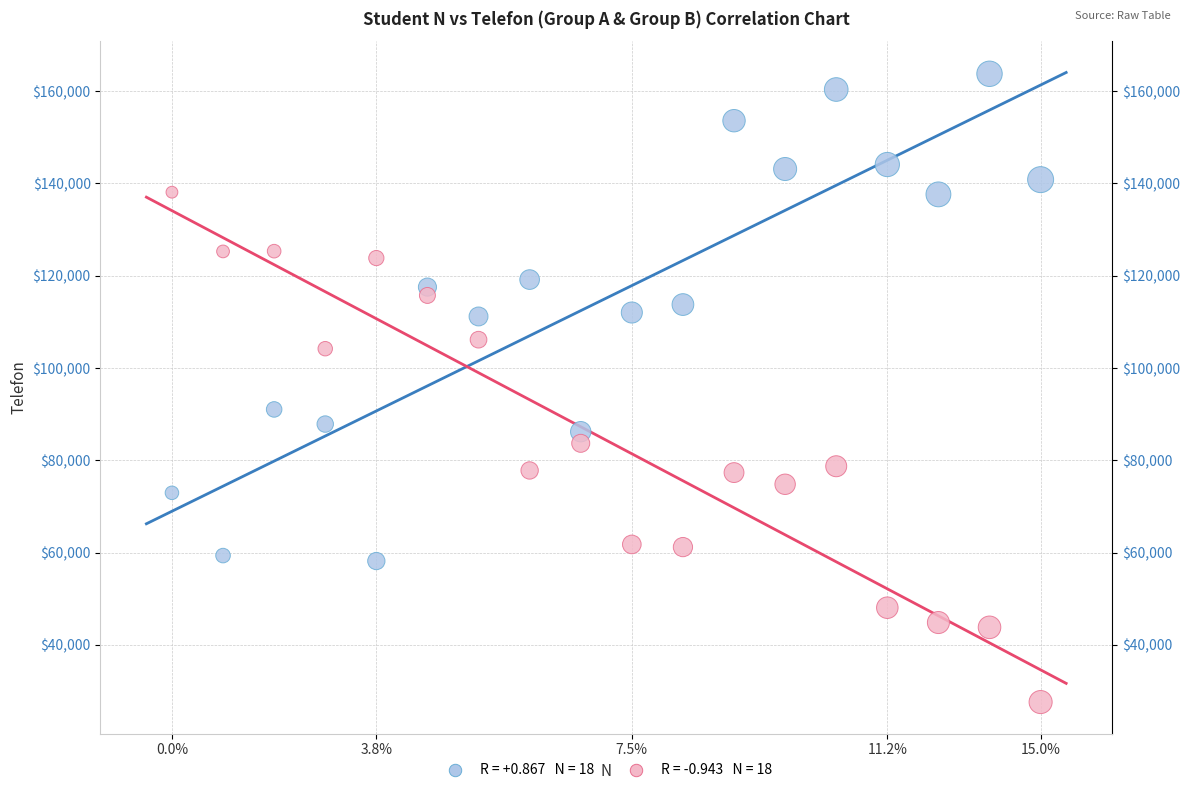

Across all series, what Y value is closest to 95676?

91015.9